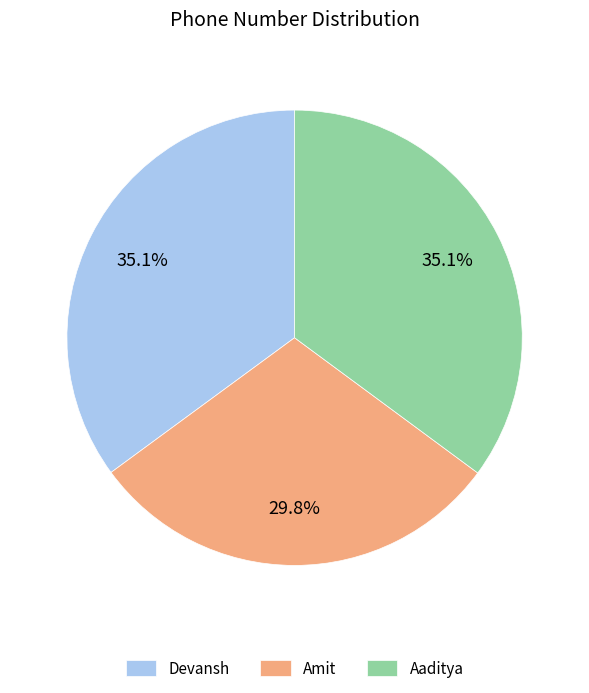

The Amit slice represents 44% of the pie. True or false?

False